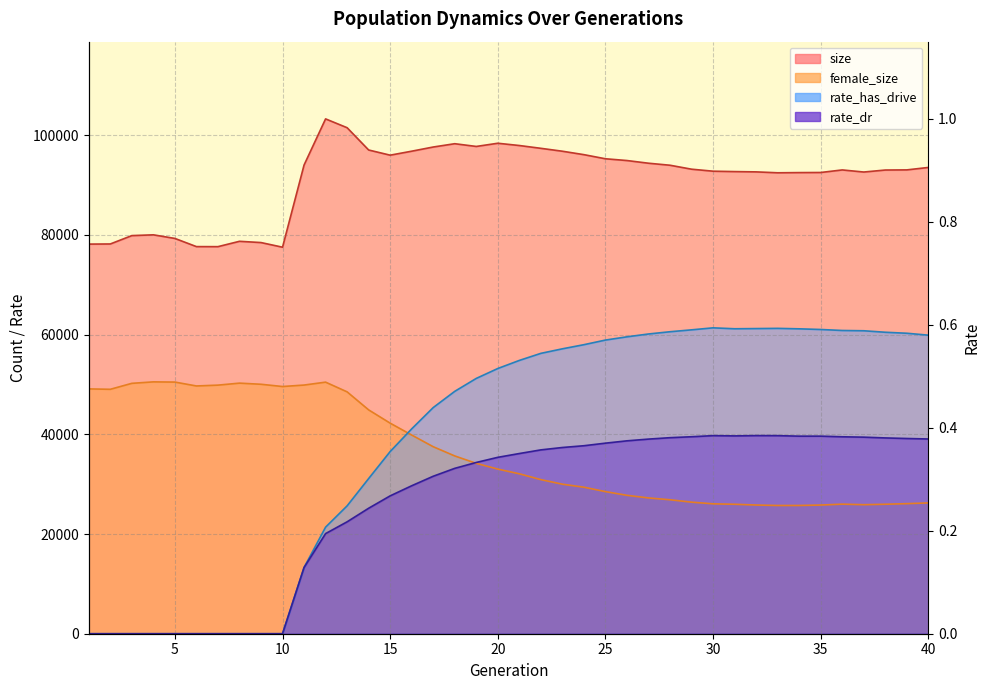

How many intersections are there between female_size and rate_dr?

1